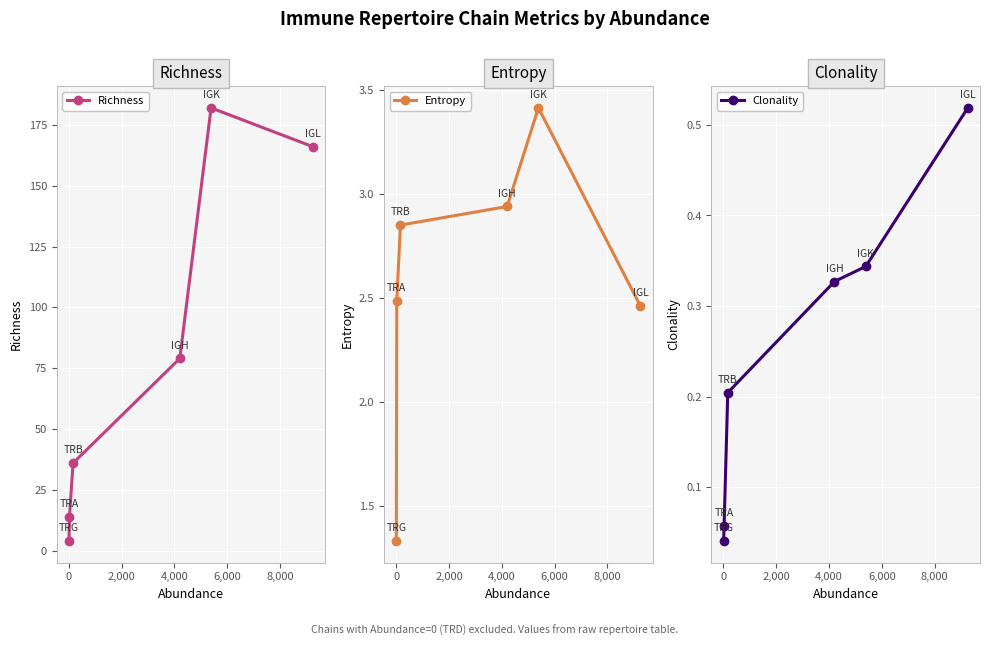

What is the value of the Richness point at the 6th from the left?

166